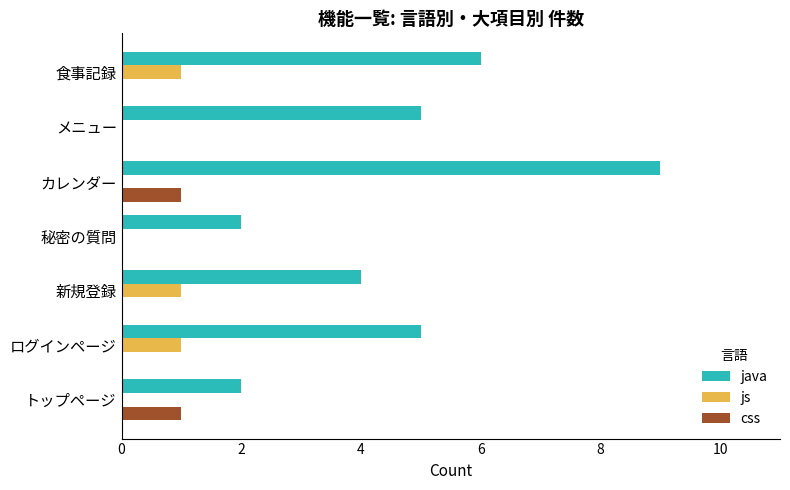

What is the maximum value for java?

9